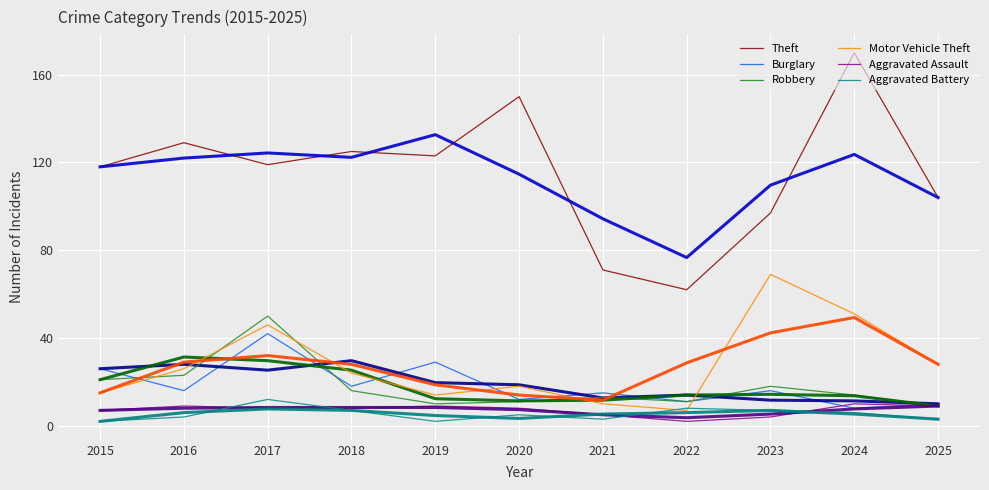

Is the value of Theft at 2019 greater than the value of Burglary at 2020?

Yes